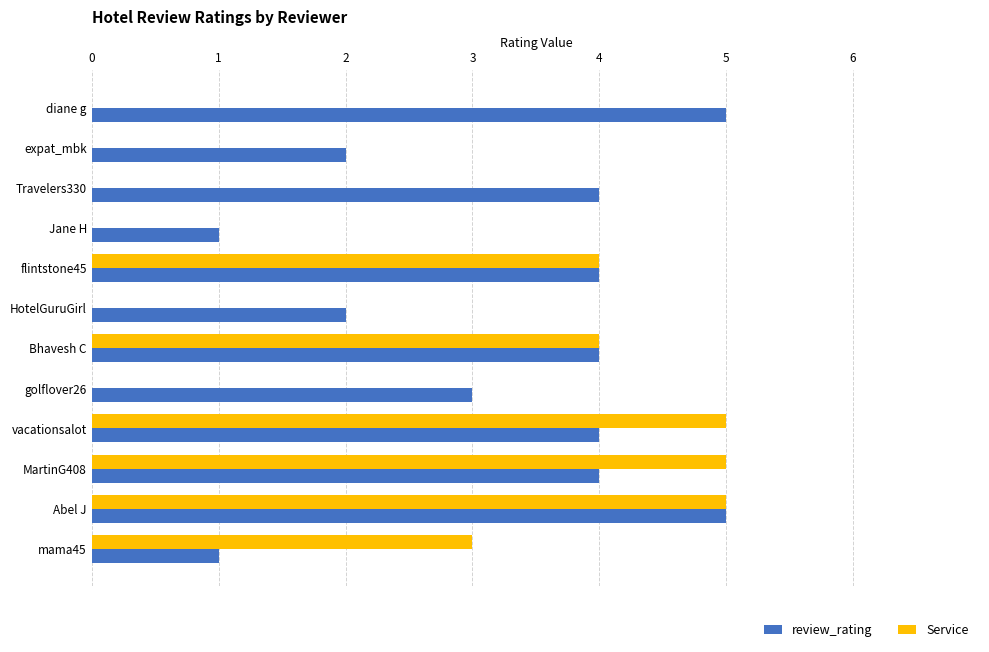

Is the value of review_rating at diane g greater than the value of Service at golflover26?

Yes